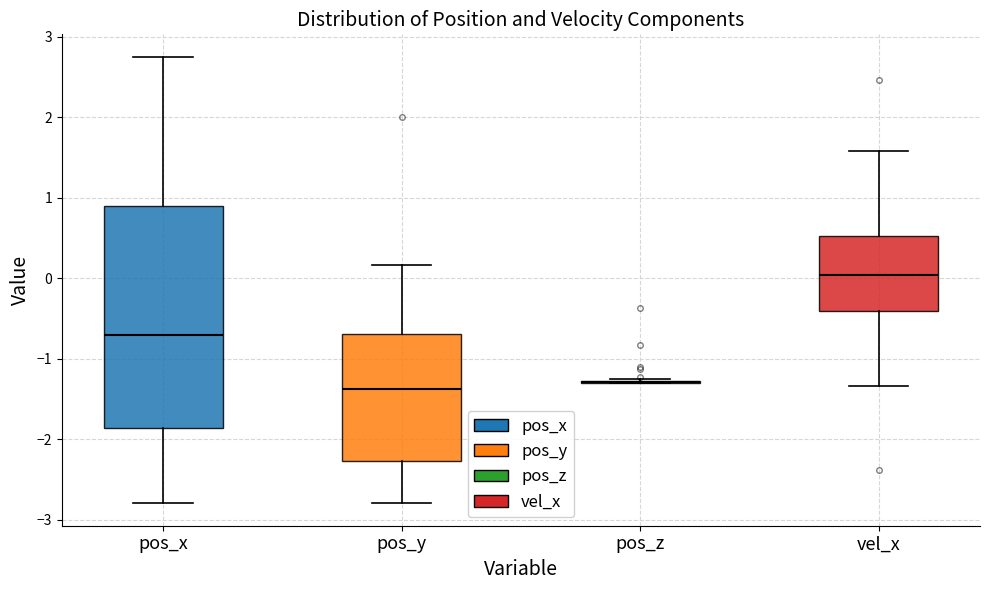

Comparing the boxes themselves (not the whiskers), which one is the tallest?

pos_x